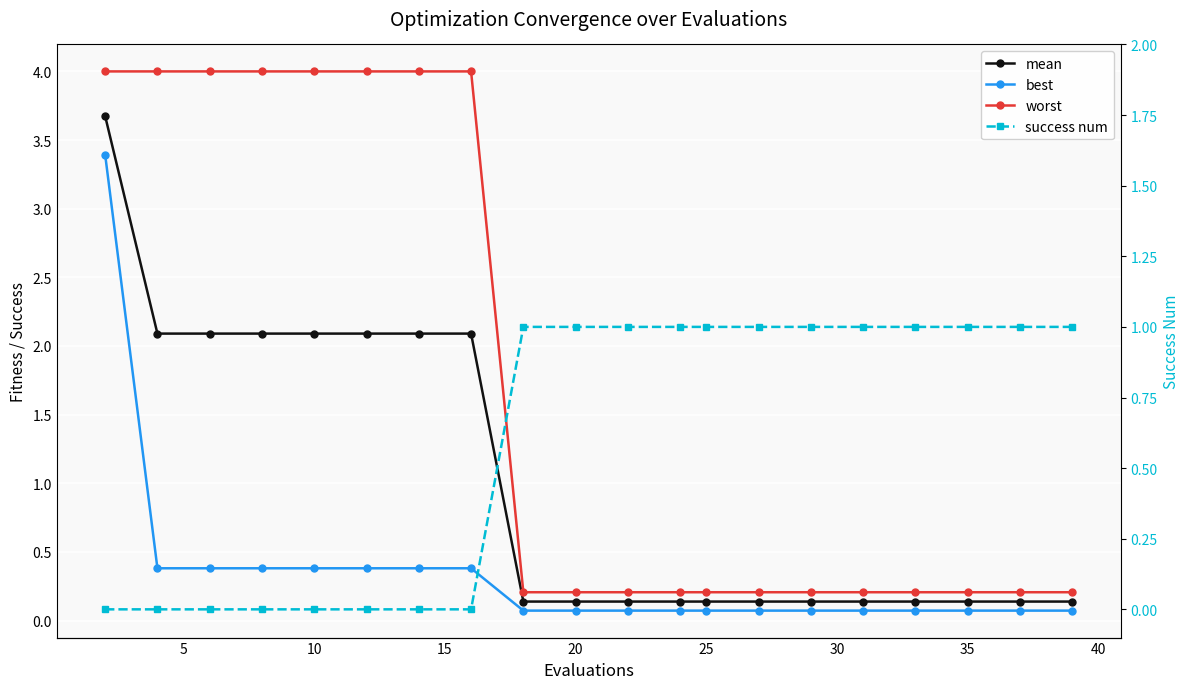

Reading left to right, transcribe all the data shown in this chart.

mean: 3.7	2.1	2.1	2.1	2.1	2.1	2.1	2.1	0.1	0.1	0.1	0.1	0.1	0.1	0.1	0.1	0.1	0.1	0.1	0.1
best: 3.4	0.4	0.4	0.4	0.4	0.4	0.4	0.4	0.1	0.1	0.1	0.1	0.1	0.1	0.1	0.1	0.1	0.1	0.1	0.1
worst: 4.0	4.0	4.0	4.0	4.0	4.0	4.0	4.0	0.2	0.2	0.2	0.2	0.2	0.2	0.2	0.2	0.2	0.2	0.2	0.2
success num: 0.0	0.0	0.0	0.0	0.0	0.0	0.0	0.0	1.0	1.0	1.0	1.0	1.0	1.0	1.0	1.0	1.0	1.0	1.0	1.0